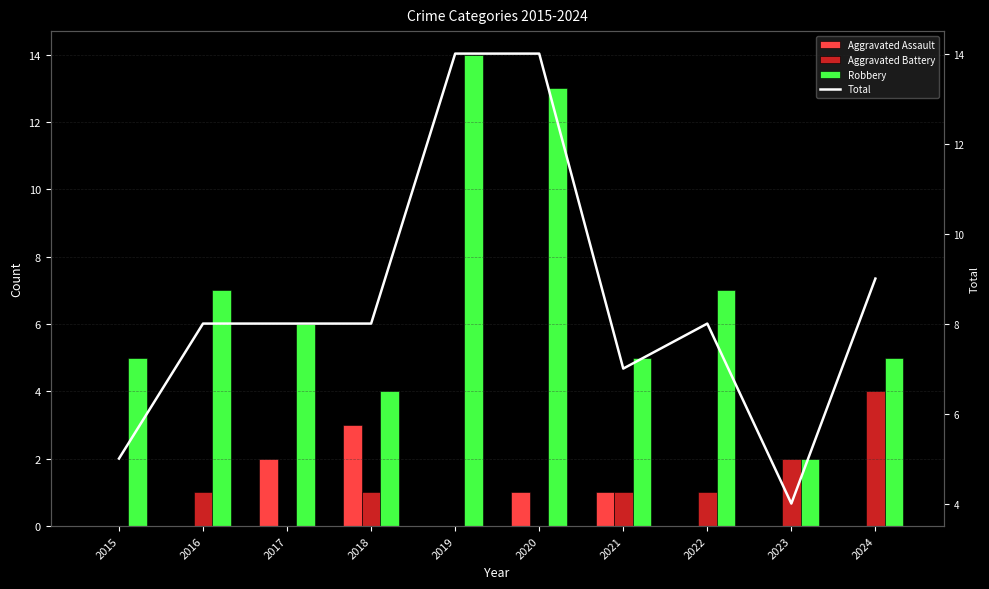

At which category is the sum across all series the highest?

2019